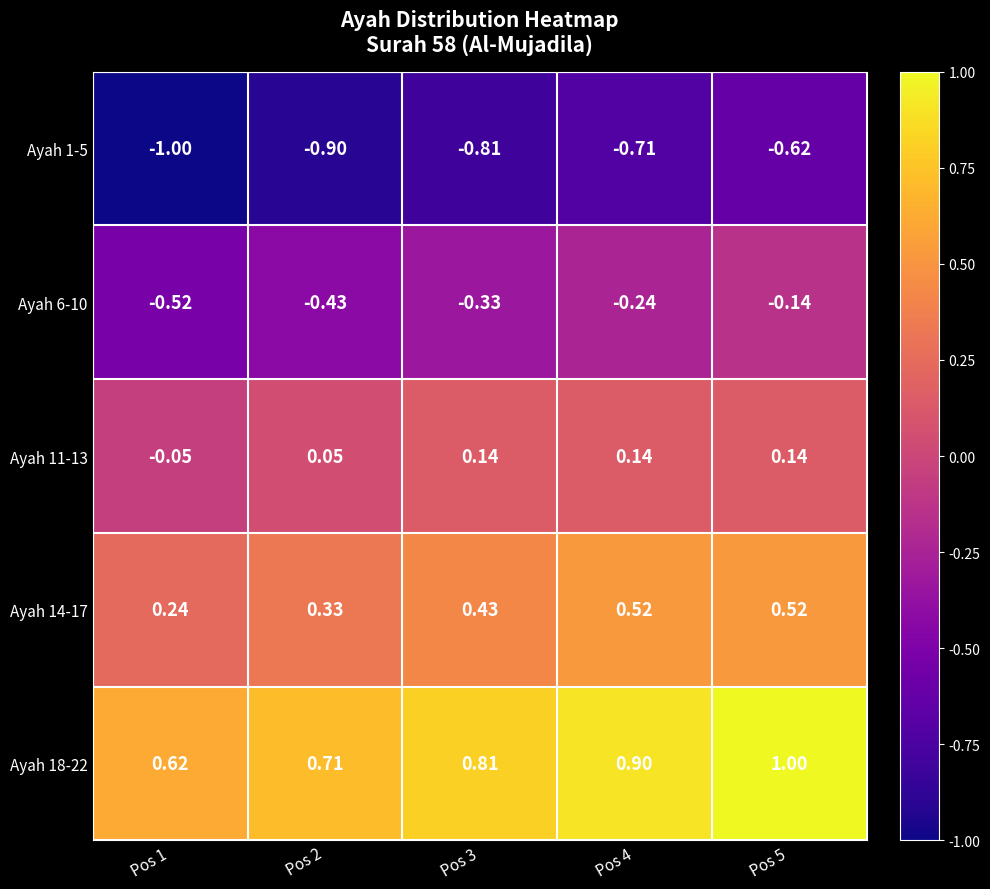

Count the number of categories in the chart.

5